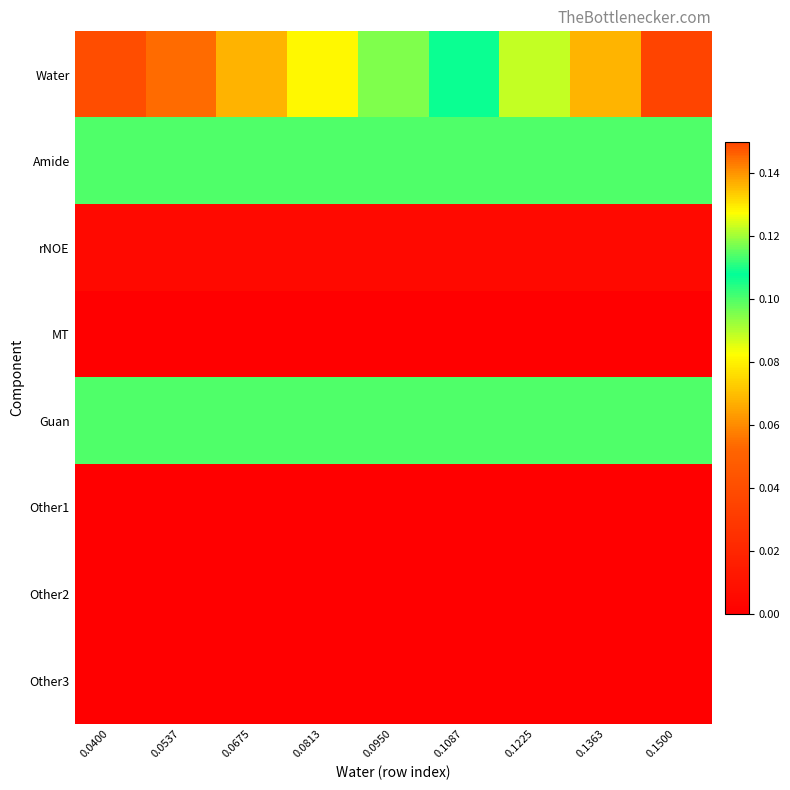

What is the difference between the highest and lowest values at 0.1225?

0.1